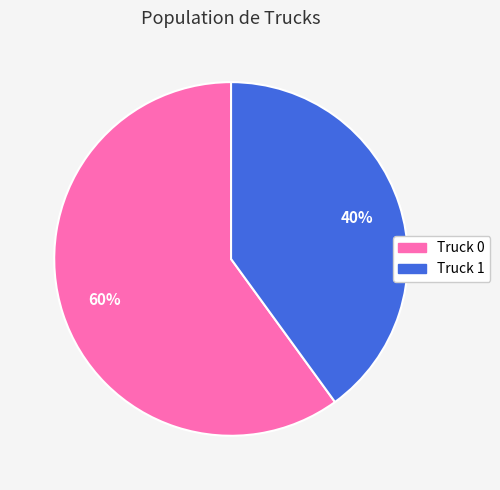

Do Truck 0 and Truck 1 together represent more than half of the pie?

Yes